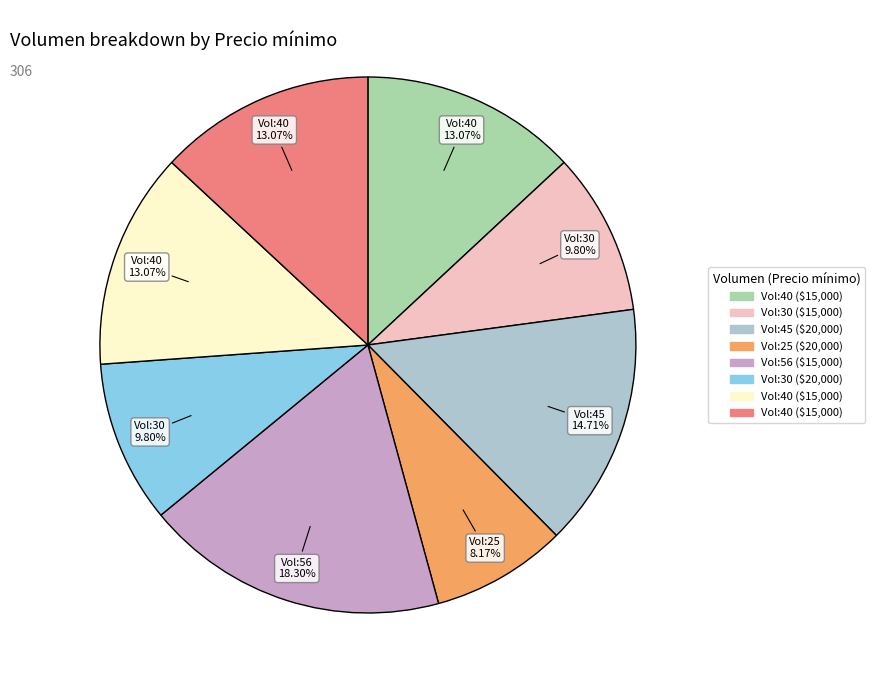

Is there any slice that represents more than half of the pie?

No